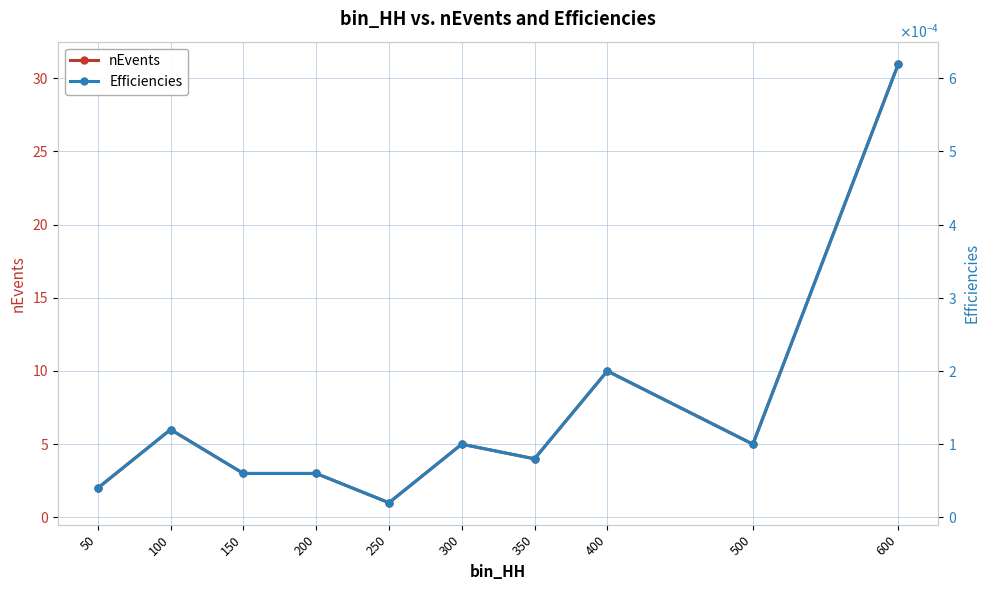

Count the number of data series in this chart.

2